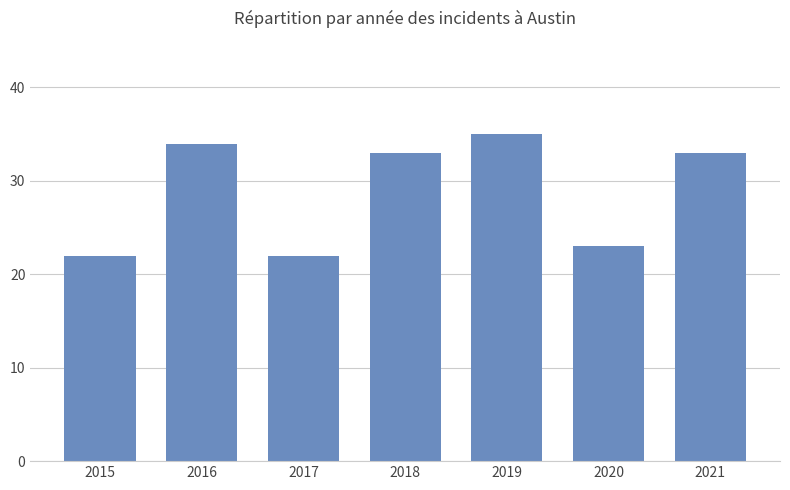

What is the difference between the second highest and minimum values?

12